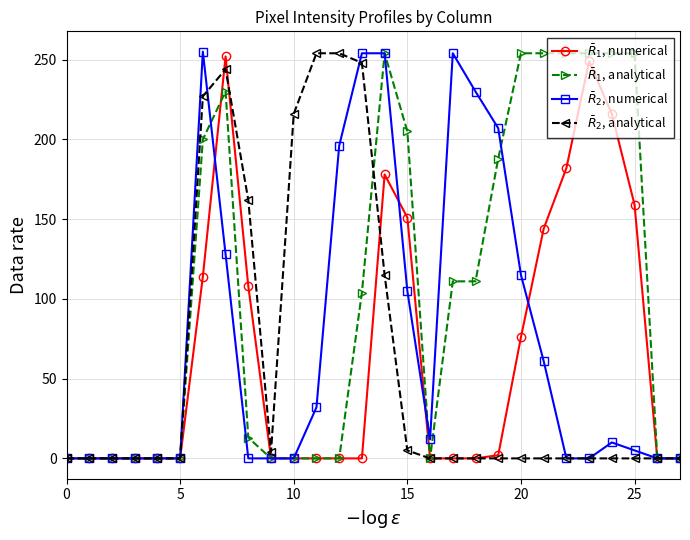

Does the chart display data point markers on the line(s)?

Yes